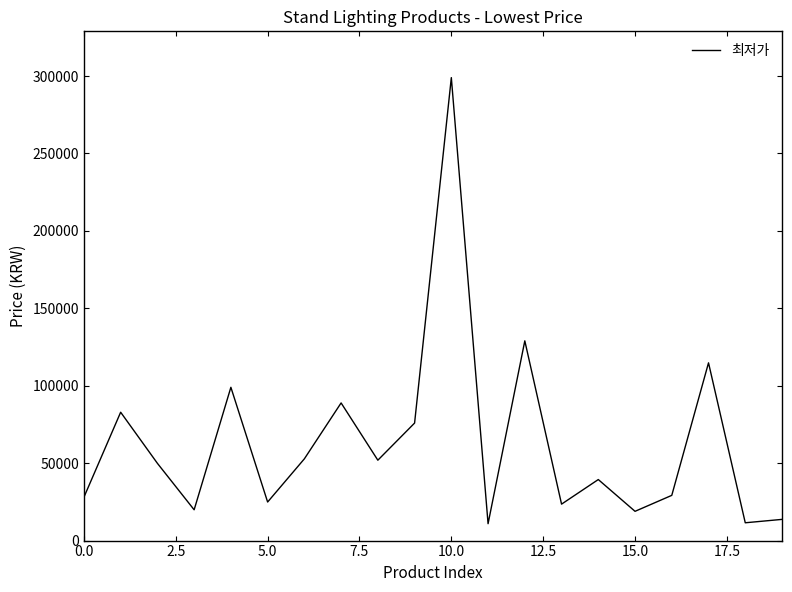

What is the maximum value shown in the chart?

299000